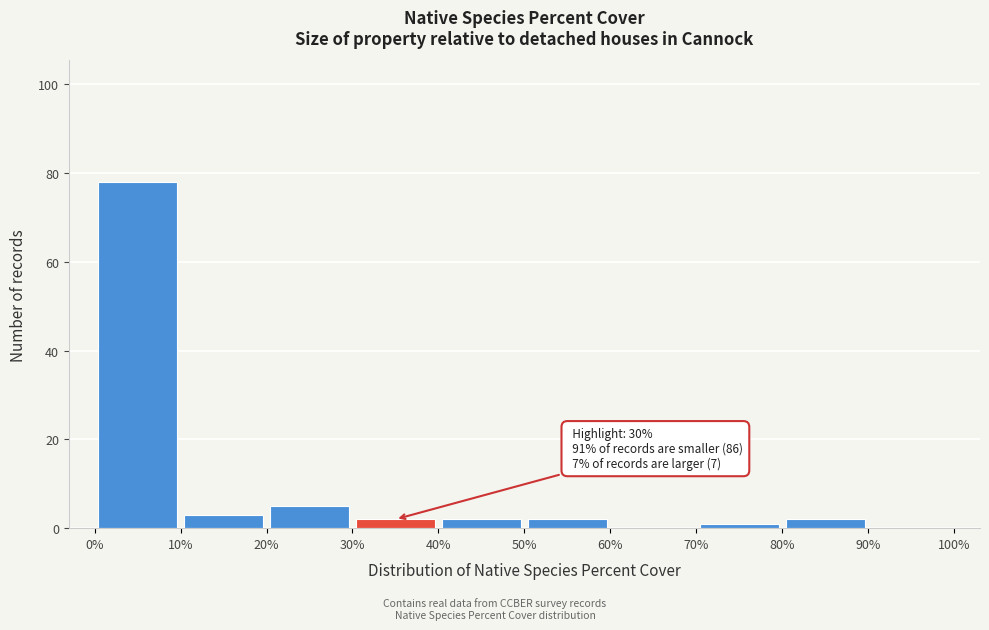

Over which range of the x-axis is the bar tallest?

0% to 10%